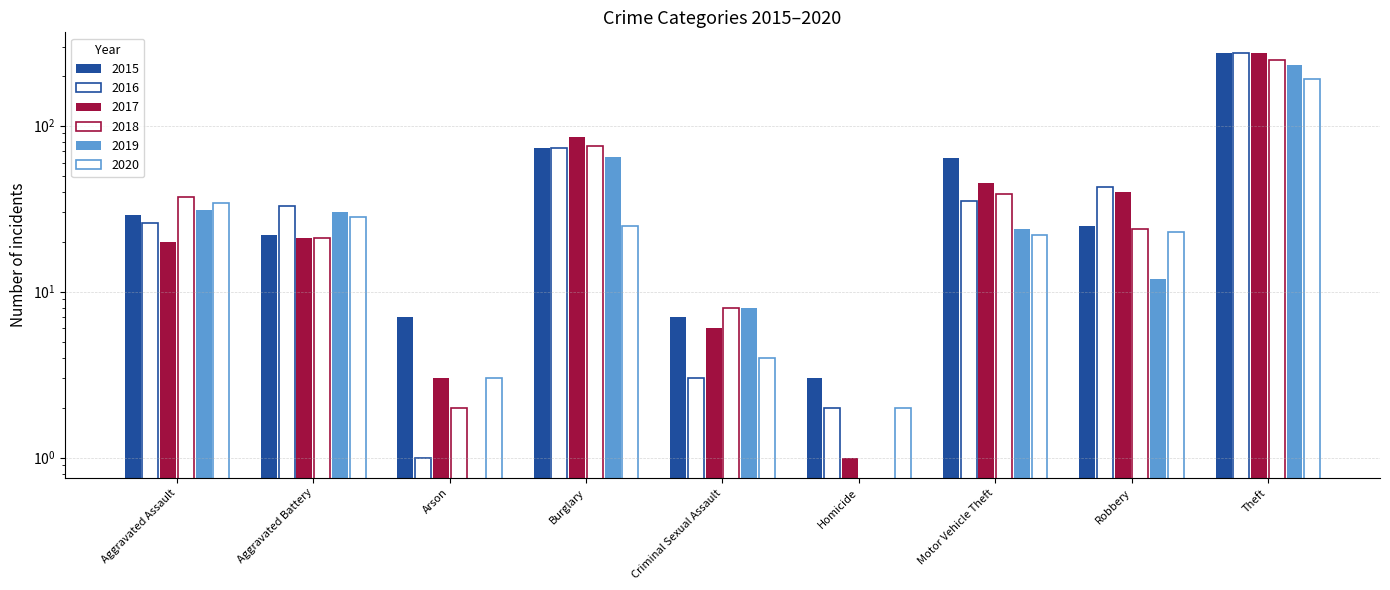

The value of 2015 at Aggravated Assault is 29. True or false?

True